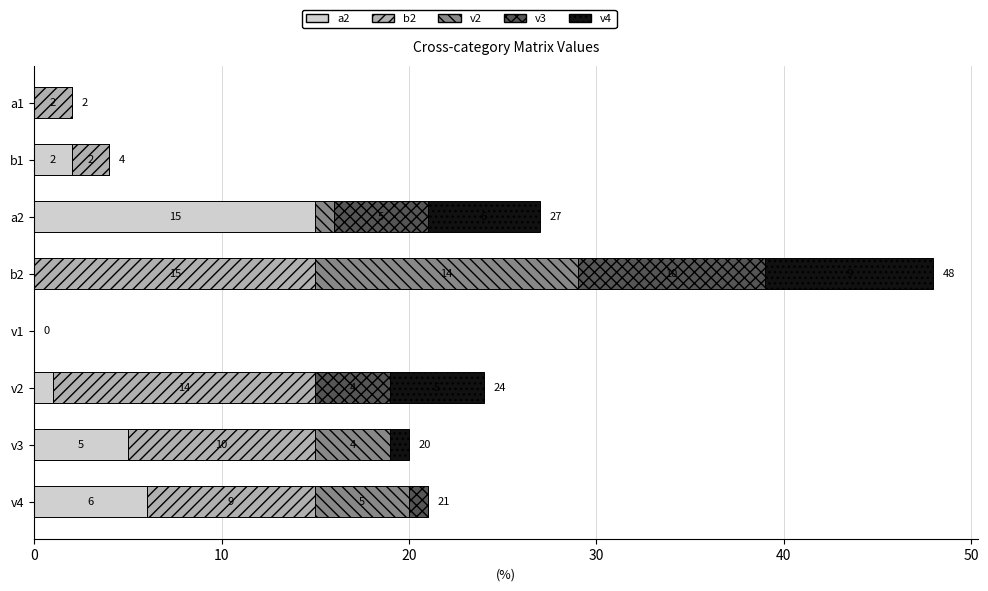

What is the total value across all series at b2?

48